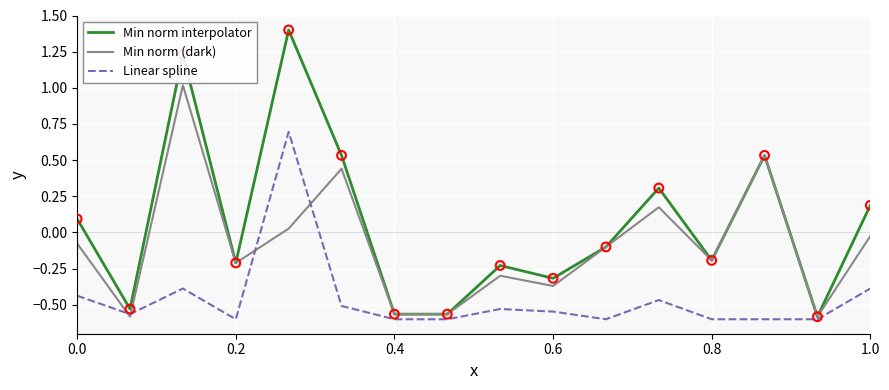

Which series has the largest total across all categories?

Min norm interpolator